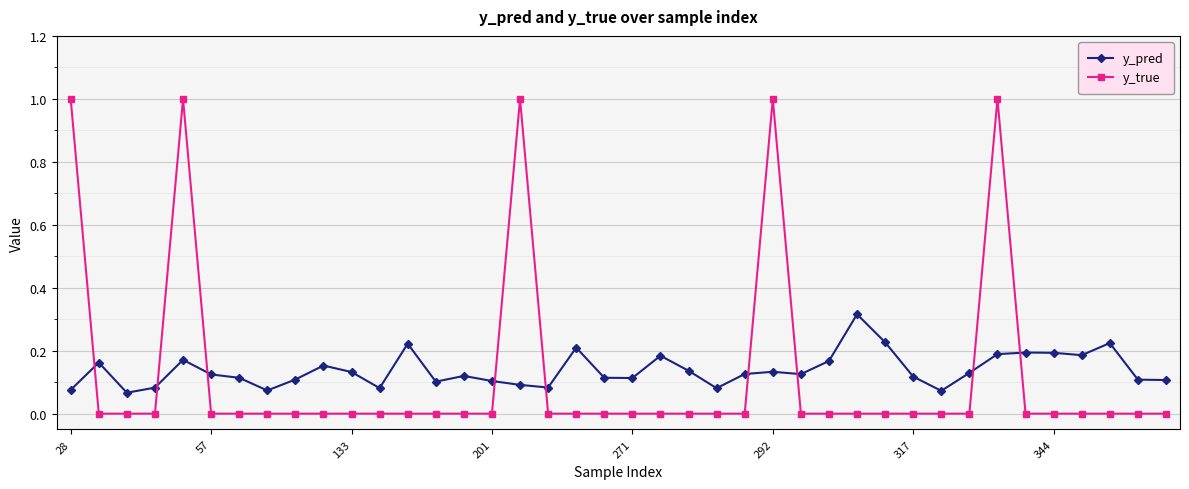

True or false: y_pred has more than 2 interior local peaks.

True